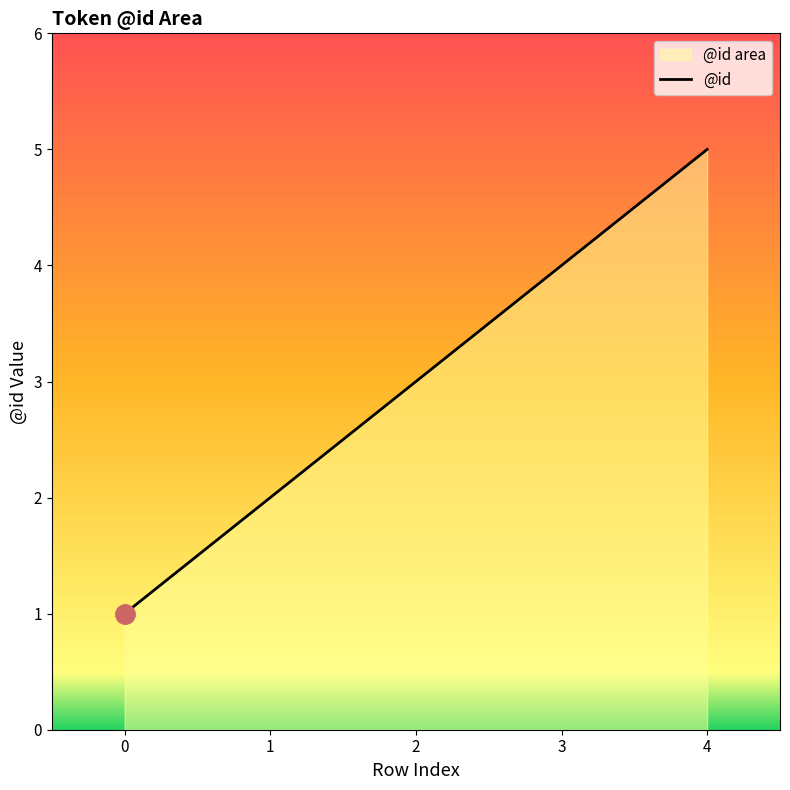

What is the difference between the maximum and minimum values?

4